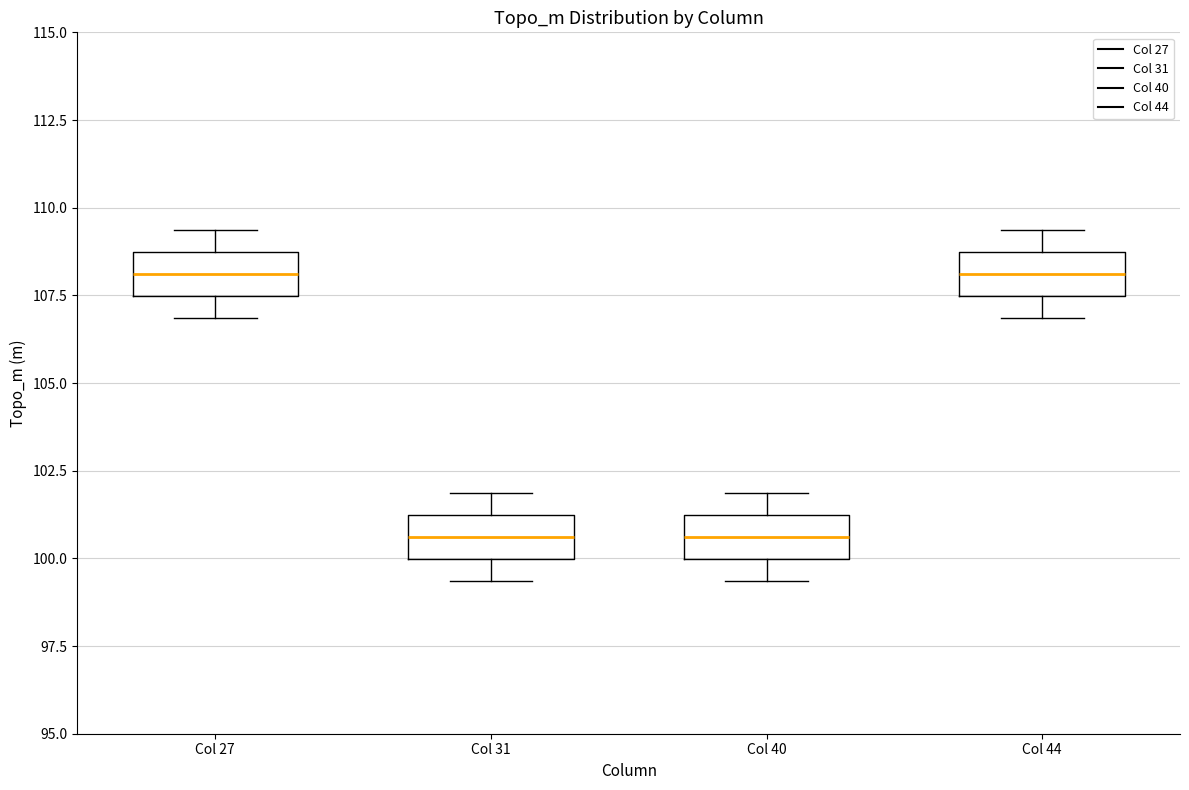

Reading left to right, transcribe this box plot: for each box, give where its median line is, the range the box spans, and where its two whiskers end, as read against the y-axis. The values are not printed on the chart, so give them approximately, as read against the axis.

Col 27: median 108.0, box 107.5 to 108.5, whiskers 107.0 to 109.5
Col 31: median 100.5, box 100.0 to 101.0, whiskers 99.5 to 102.0
Col 40: median 100.5, box 100.0 to 101.0, whiskers 99.5 to 102.0
Col 44: median 108.0, box 107.5 to 108.5, whiskers 107.0 to 109.5